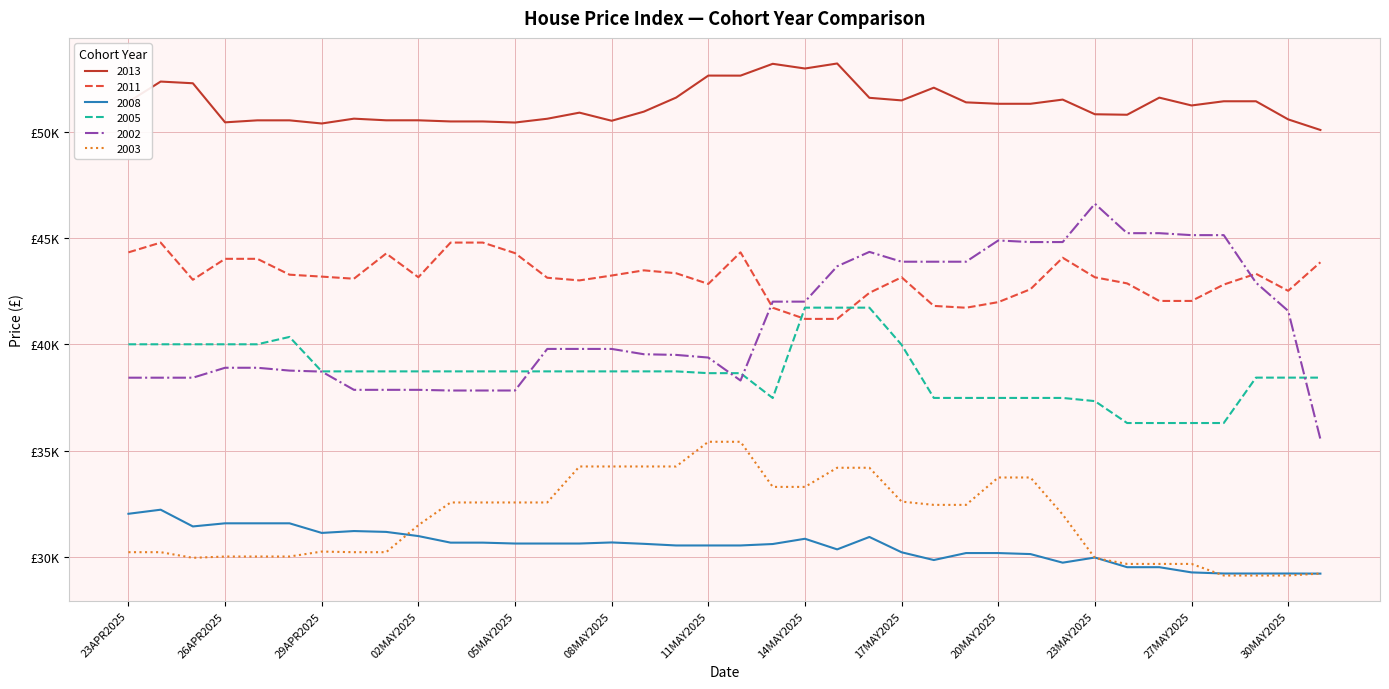

Is this an area chart (filled region under the line)?

No